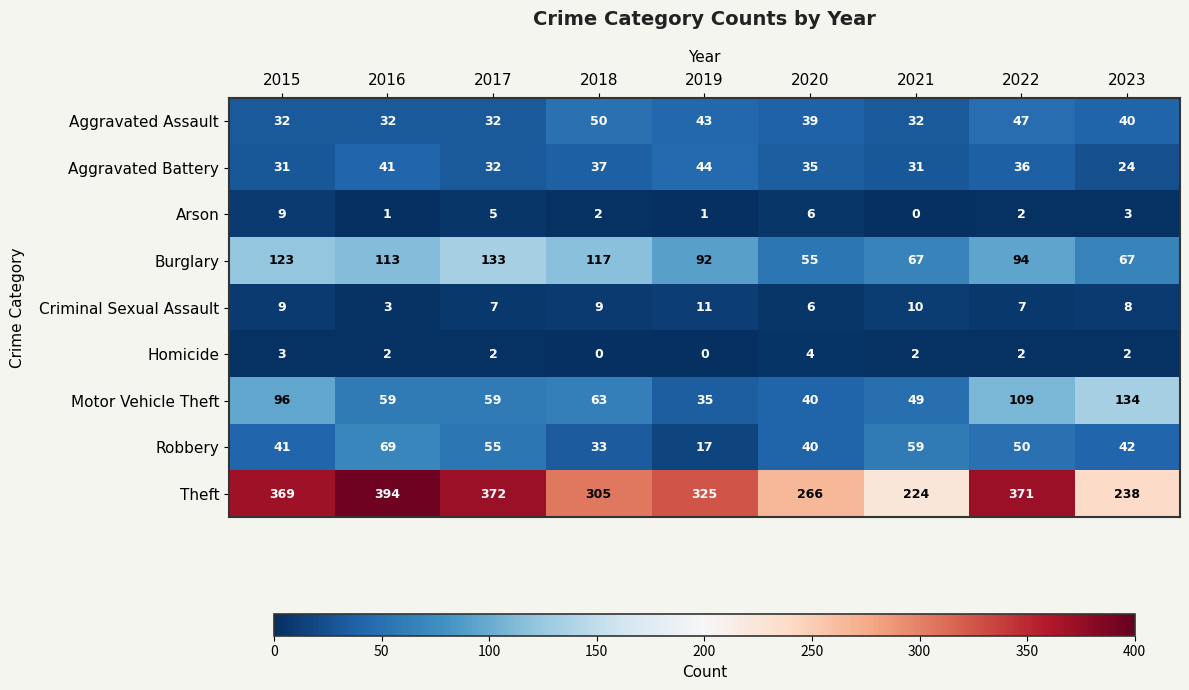

True or false: Theft has a value of 266 at 2020.

True